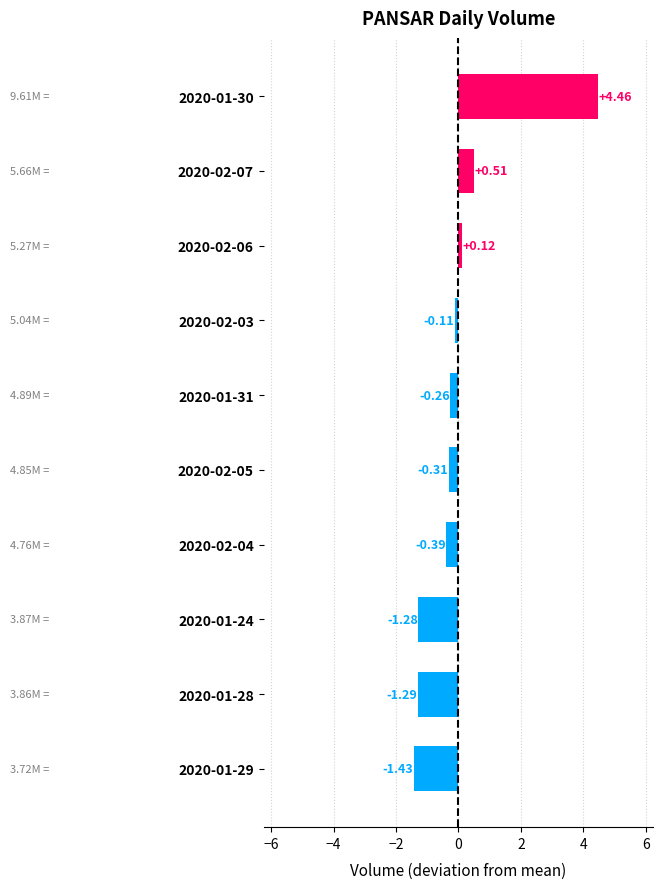

Between 2020-01-30 and 2020-02-06, which is larger?

2020-01-30